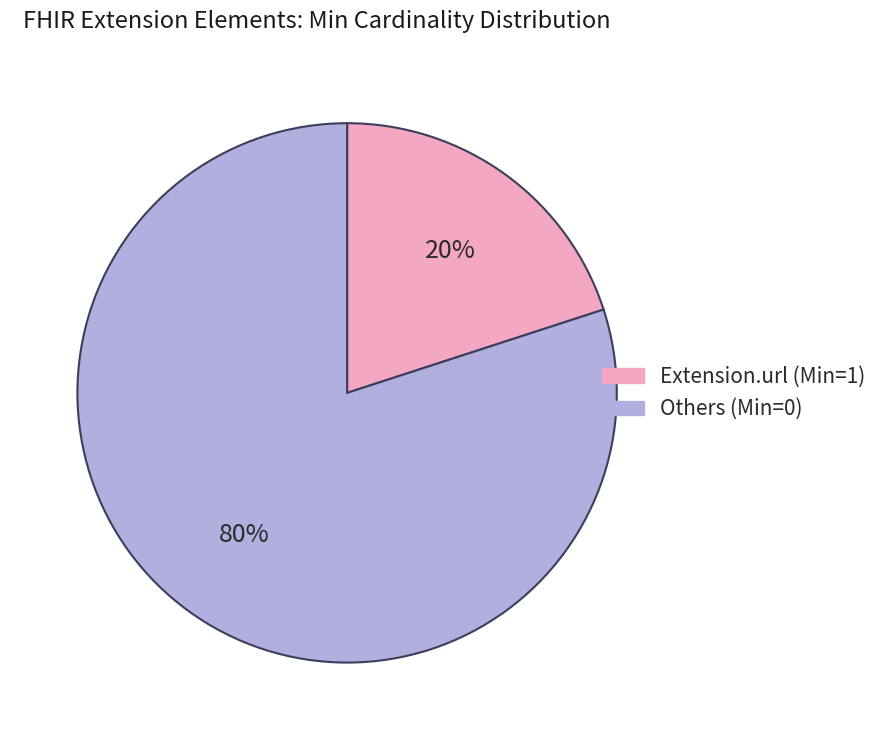

Is there any slice that represents more than half of the pie?

Yes